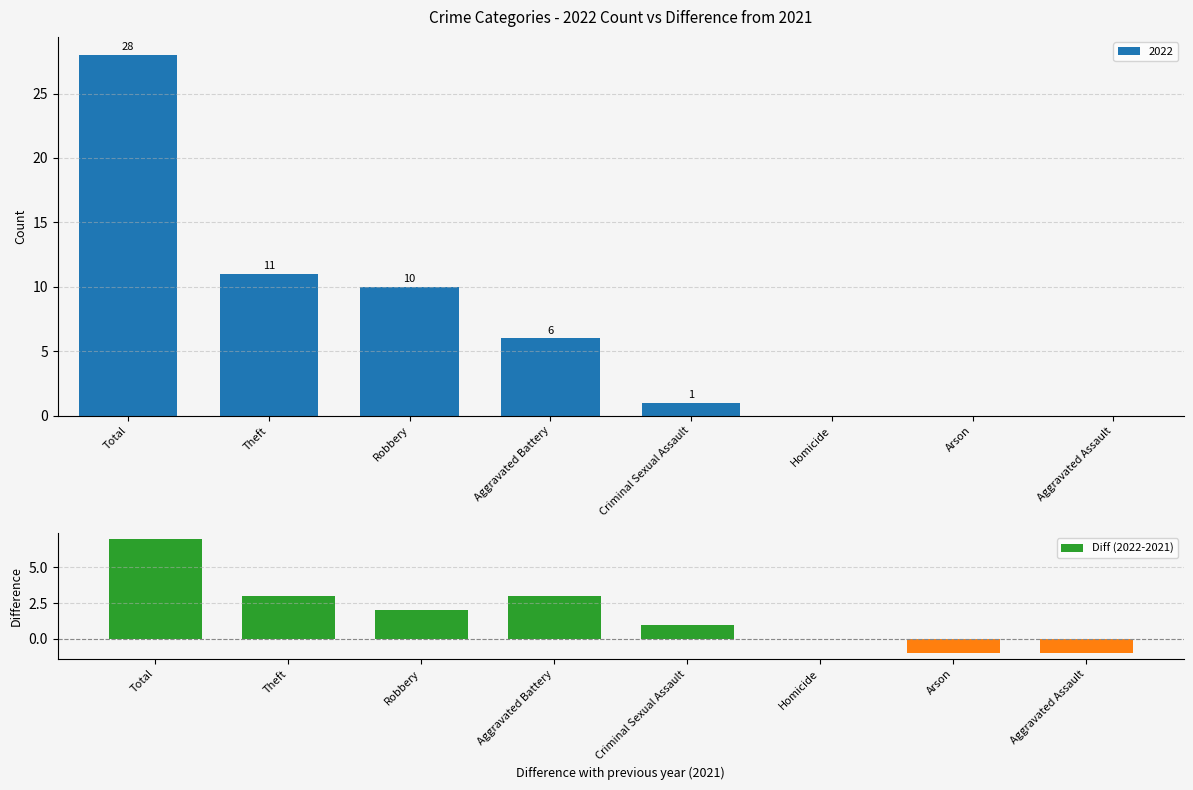

Which label corresponds to the largest value in the chart?

Total